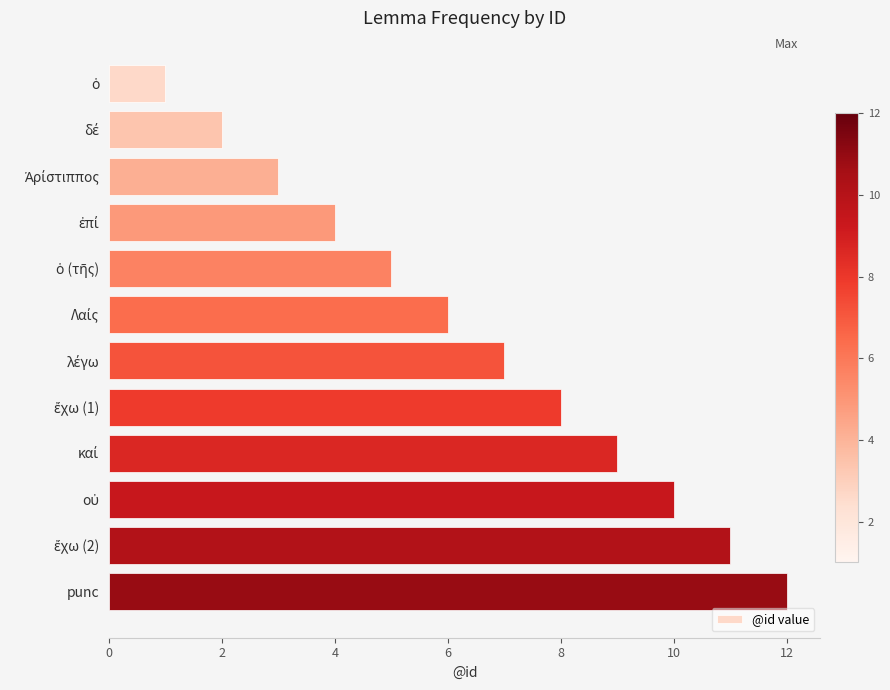

What is the minimum value shown in the chart?

1